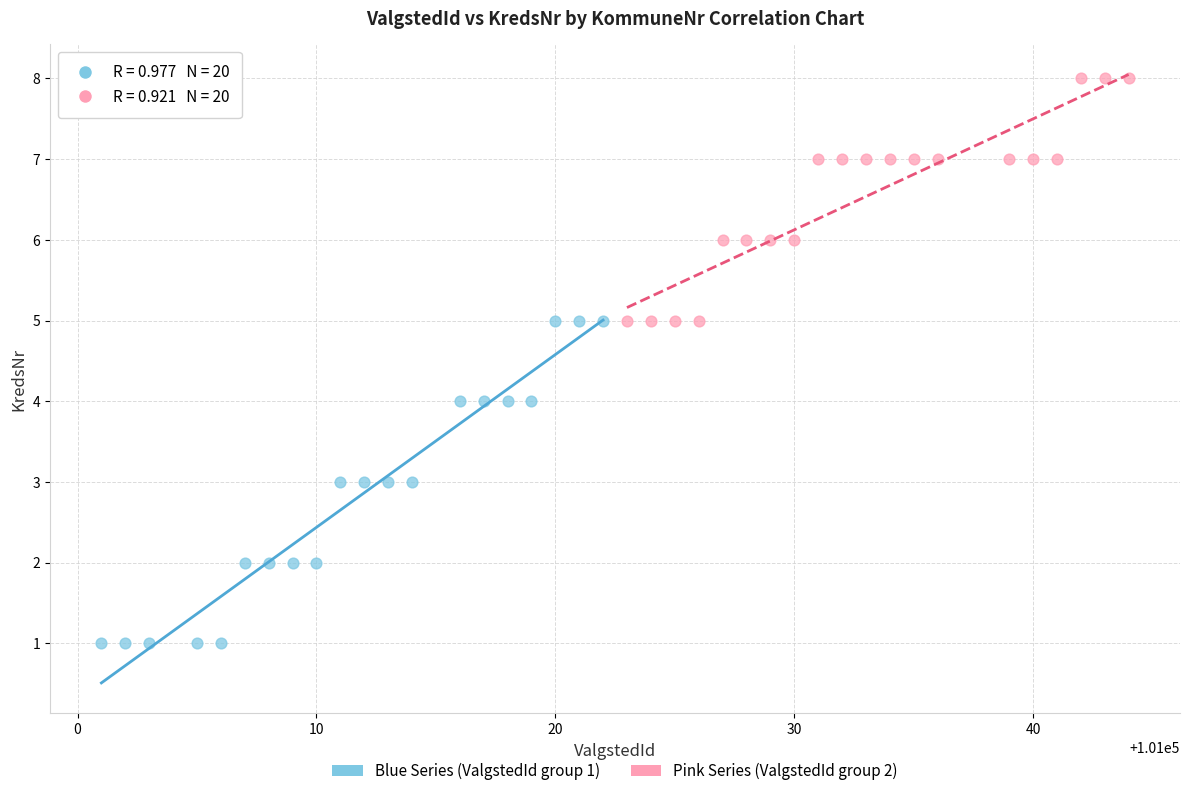

Which series reaches the maximum Y coordinate?

Pink Series (ValgstedId group 2)